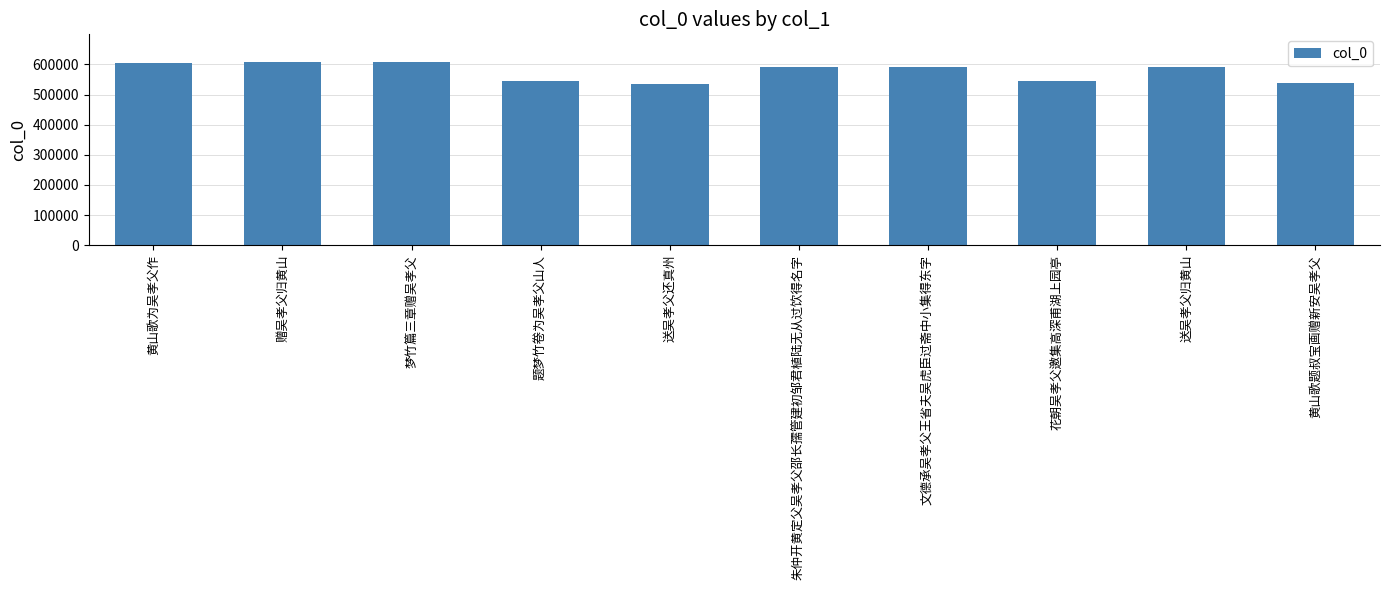

What is the ratio of the value at 赠吴孝父归黄山 to the value at 梦竹篇三章赠吴孝父?

1.0